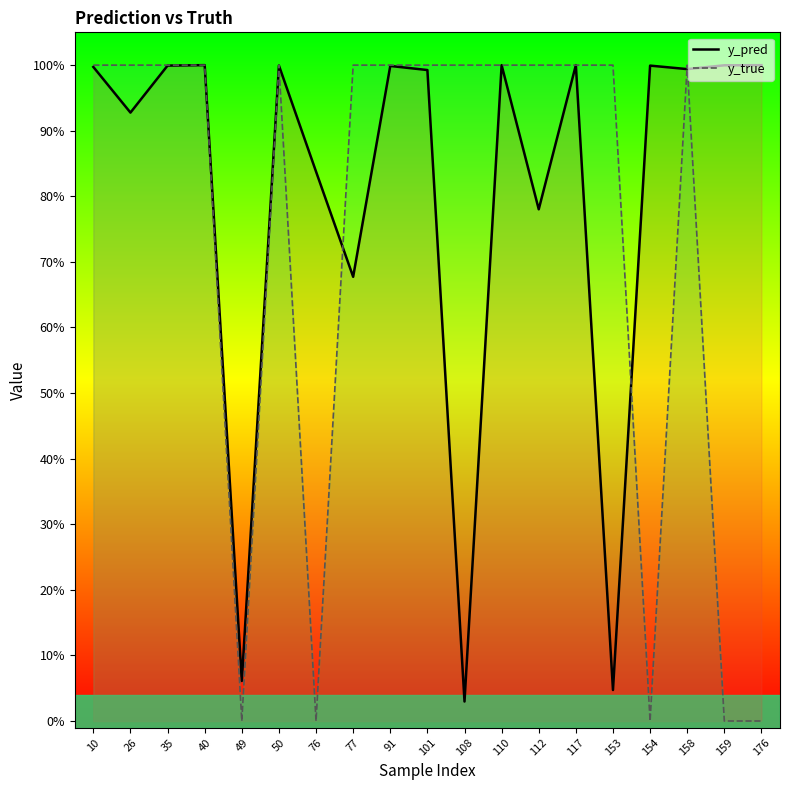

True or false: y_pred and y_true intersect in this chart.

True